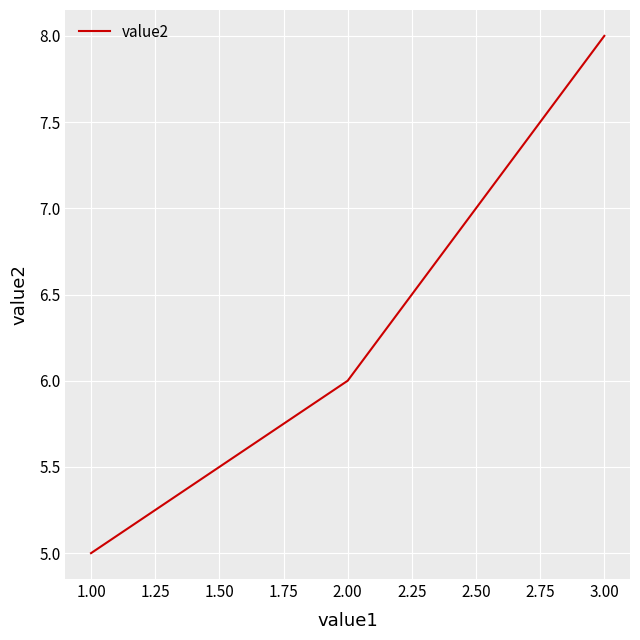

What position from the left is 2.00?

2